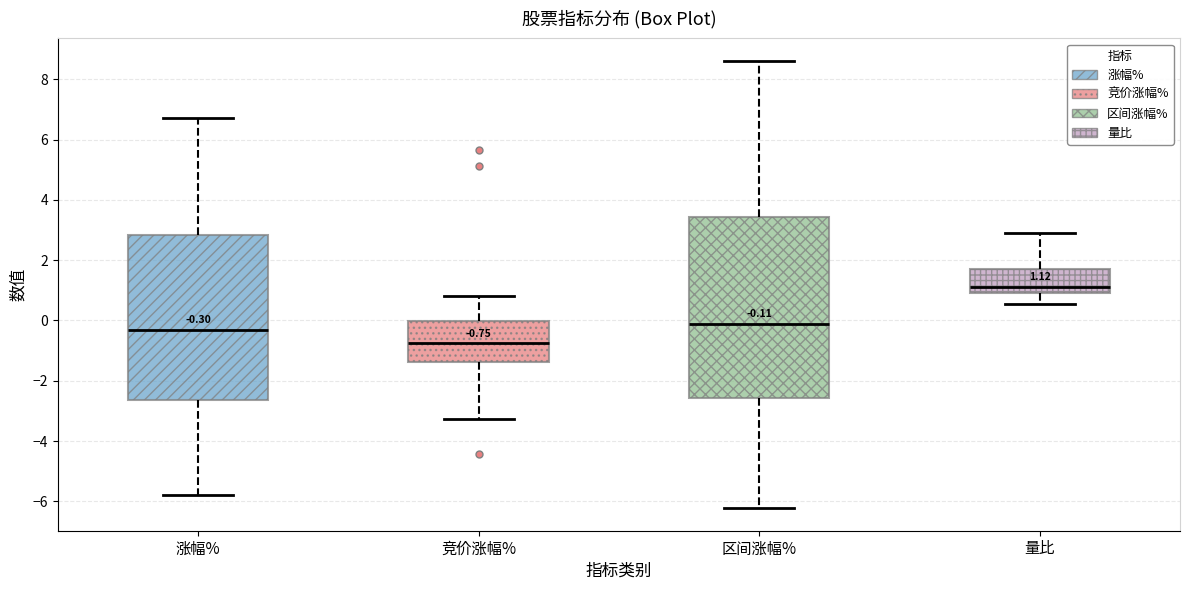

Which box has the lowest median line?

竞价涨幅%